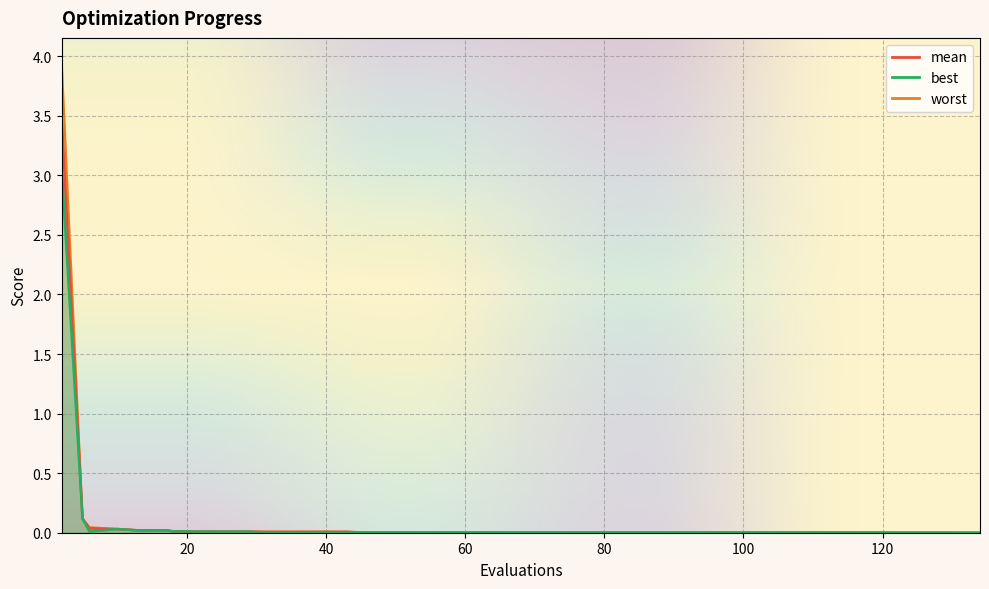

Which category has the highest value across all series?

2